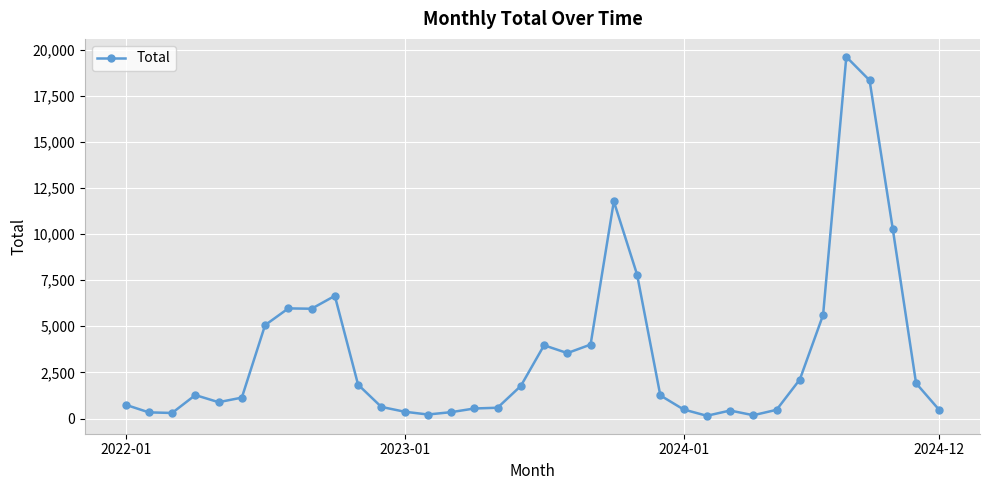

What is the sum of all values?

126976